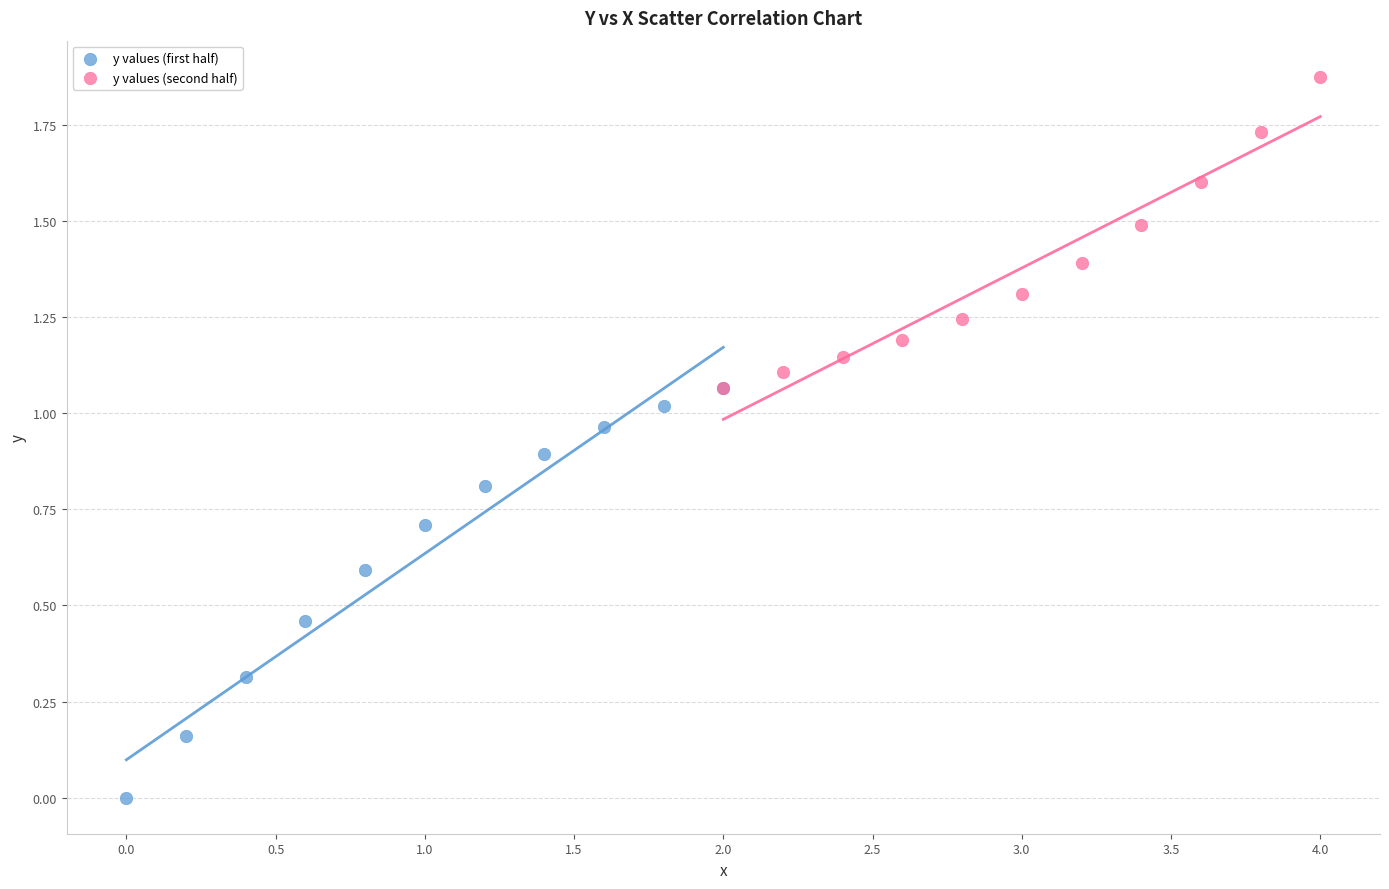

Which series contains the lowest Y value?

y values (first half)